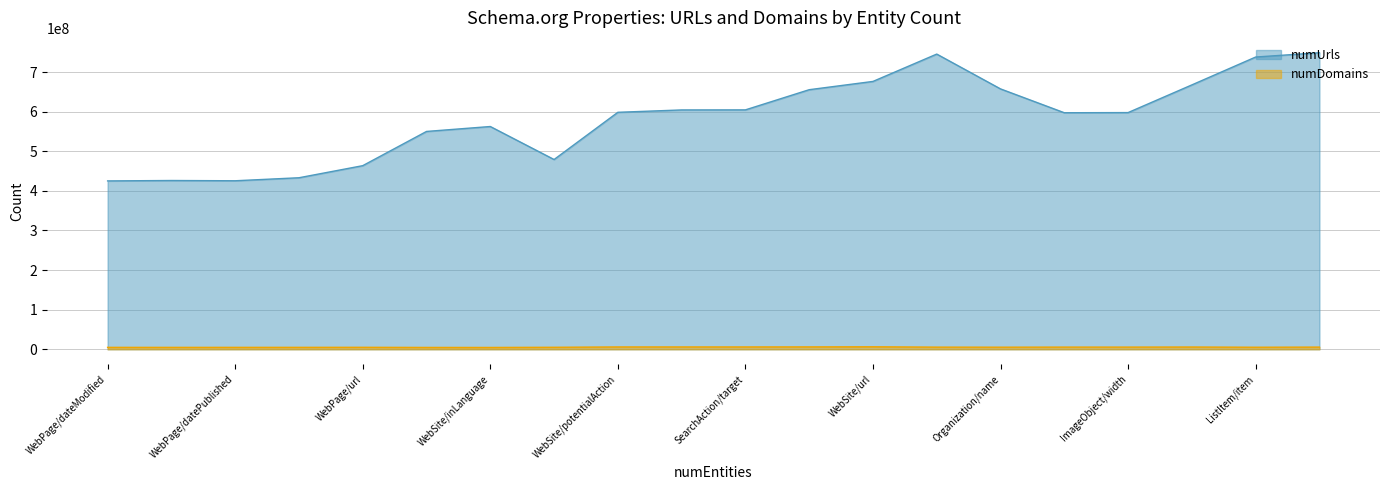

Is the value of numDomains at Organization/name greater than the value of numUrls at ImageObject/url?

No